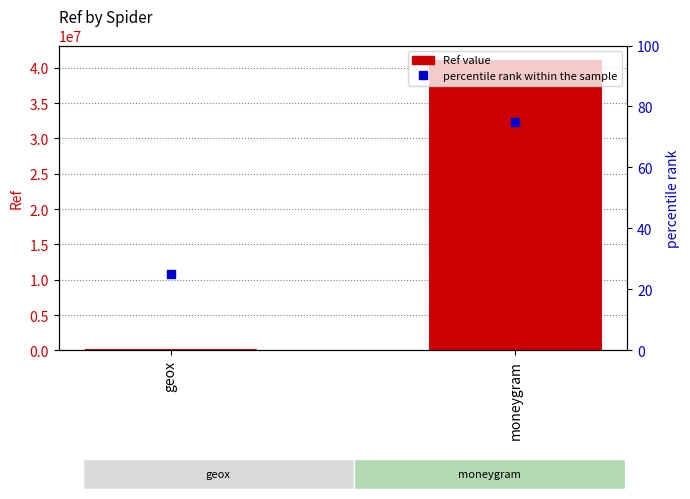

At which category is the sum across all series the highest?

moneygram